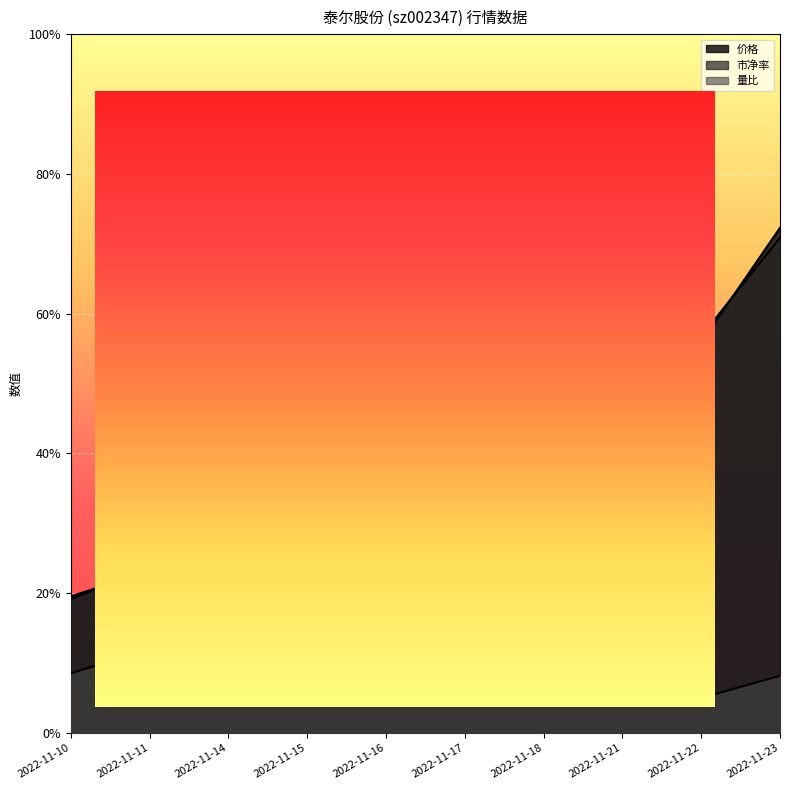

What is the sum of the 量比 values at 2022-11-17 and 2022-11-15?

0.4